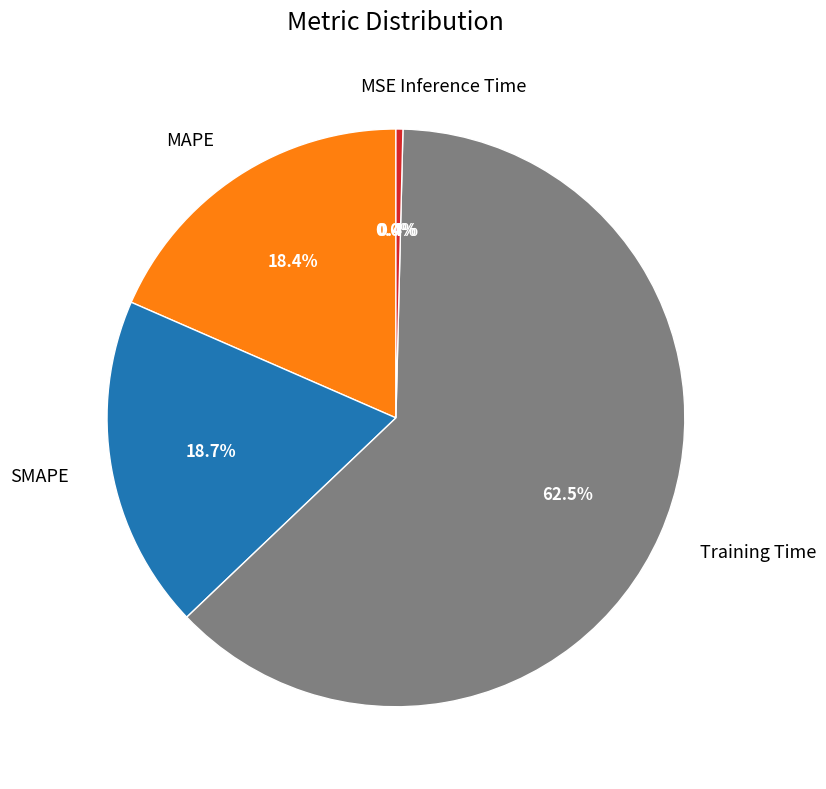

What is the largest slice in the pie chart?

Training Time